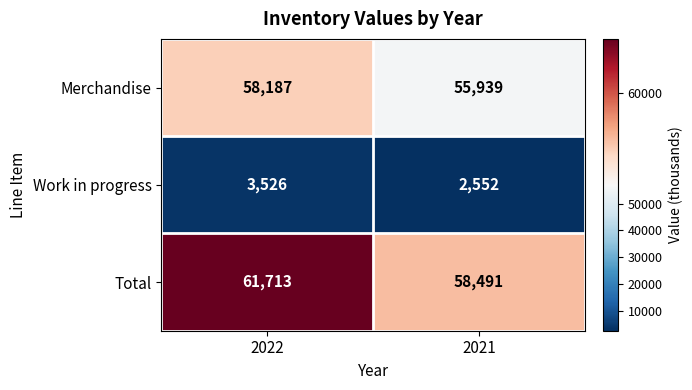

Reading right to left, extract all data points from this chart.

Merchandise: 55939	58187
Work in progress: 2552	3526
Total: 58491	61713